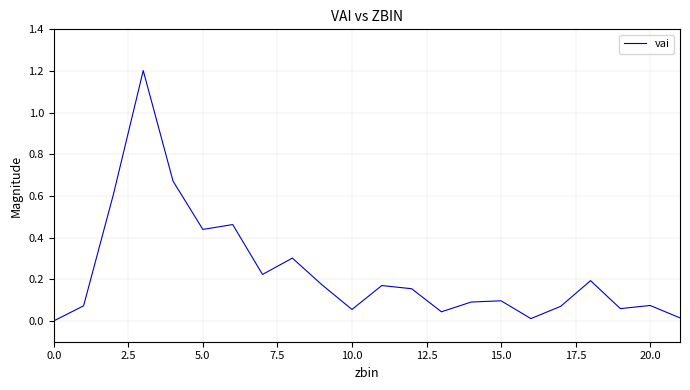

What is the greatest value displayed?

1.2